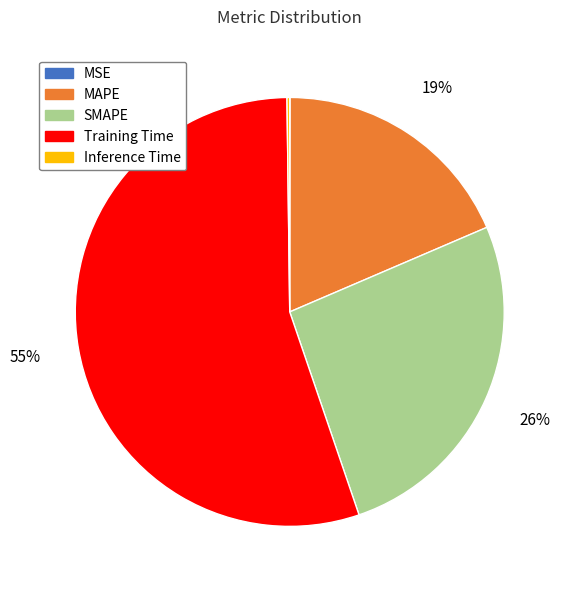

Is MAPE the majority of the pie?

No